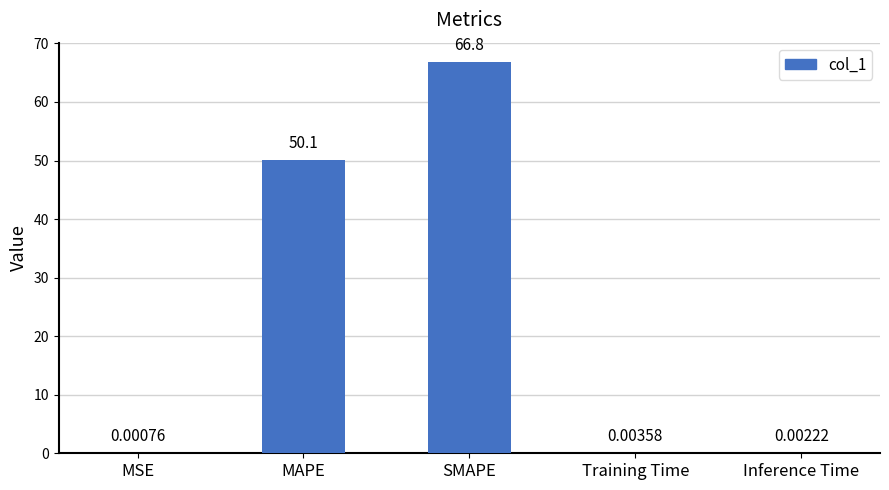

What is the sum of all values?

116.9